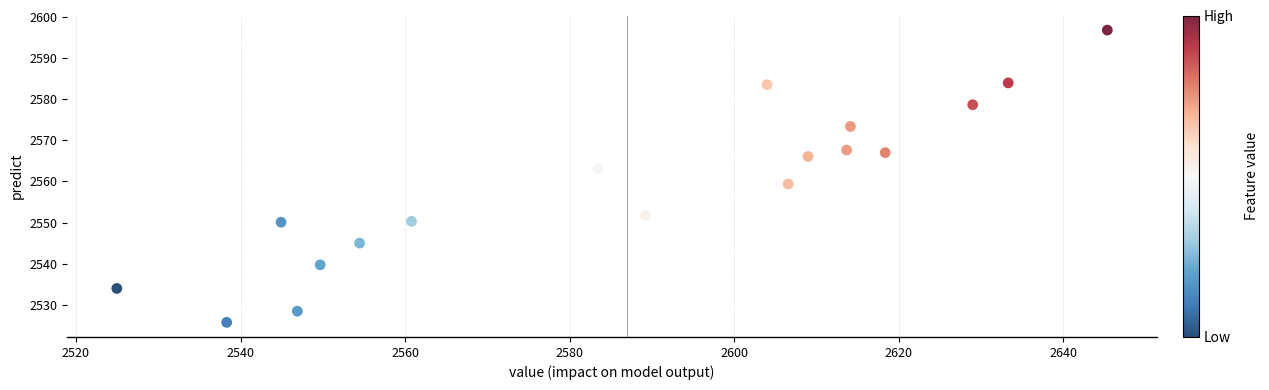

What is the range of Y values (max minus min)?

70.9